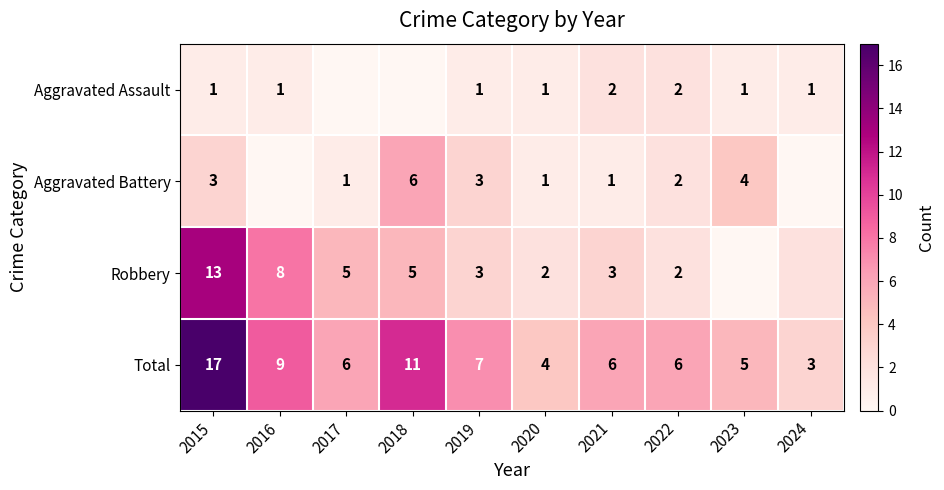

Where does the Total series first go above 6?

2015